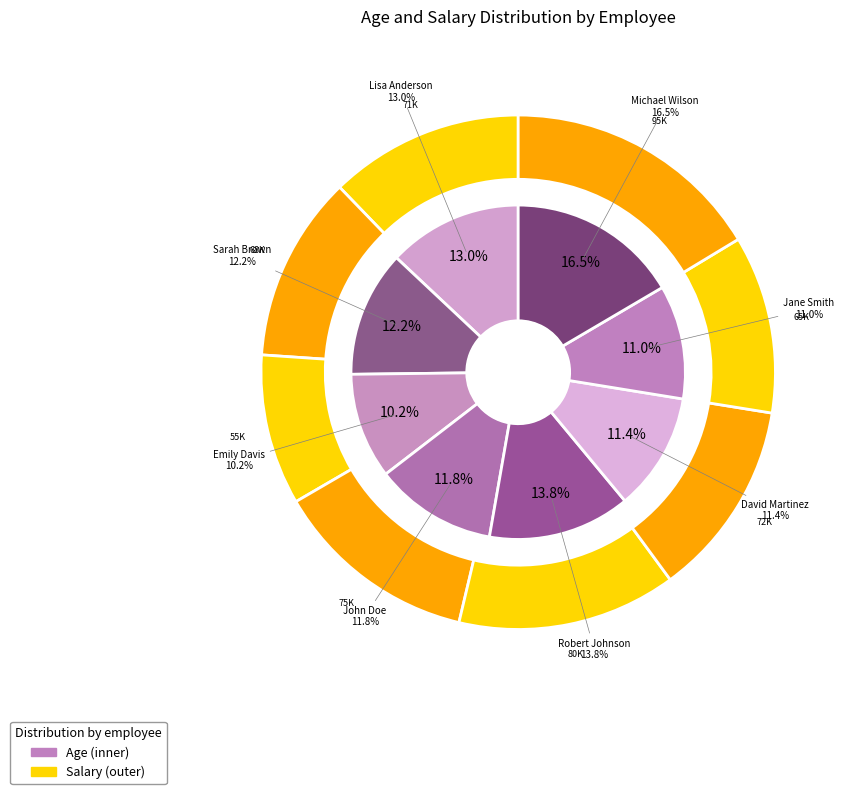

Is Michael Wilson the majority of the pie?

No